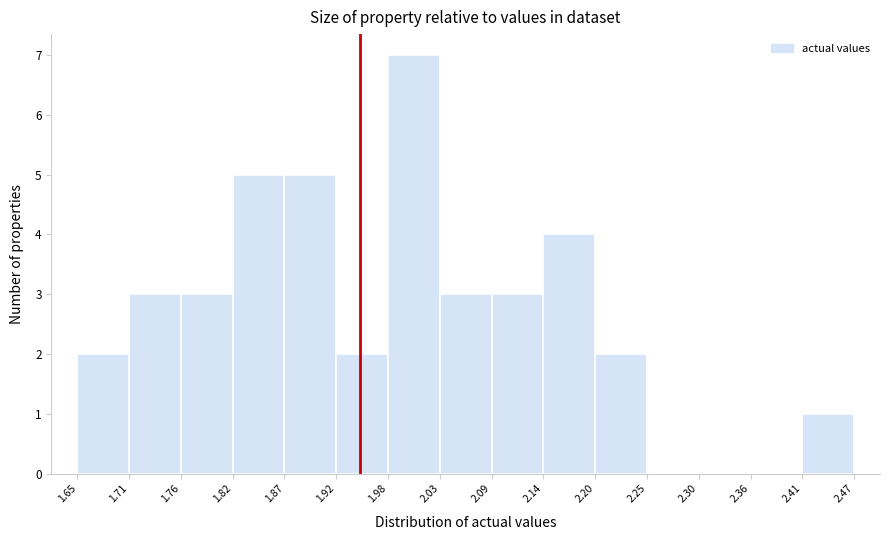

Reading left to right, list every bar in this chart as the range it spans on the x-axis followed by its height. The values are not printed on the chart, so give them approximately, as read against the axis.

1.65 to 1.71: 2
1.71 to 1.76: 3
1.76 to 1.82: 3
1.82 to 1.87: 5
1.87 to 1.92: 5
1.92 to 1.98: 2
1.98 to 2.03: 7
2.03 to 2.09: 3
2.09 to 2.14: 3
2.14 to 2.20: 4
2.20 to 2.25: 2
2.25 to 2.30: 0
2.30 to 2.36: 0
2.36 to 2.41: 0
2.41 to 2.47: 1